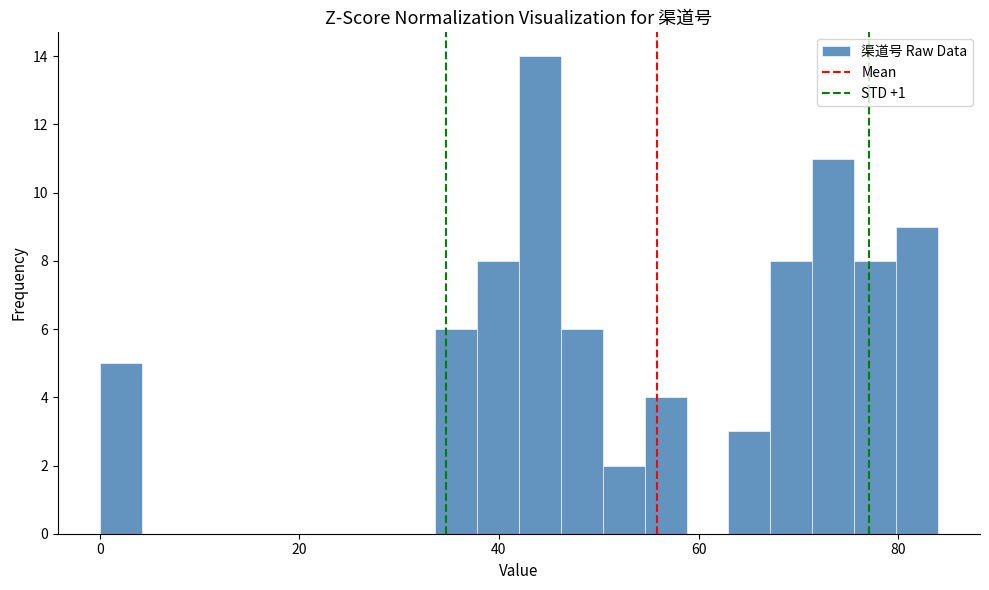

Around what value on the x-axis is the tallest bar? Give the approximate position of its centre, as read against the axis.

44